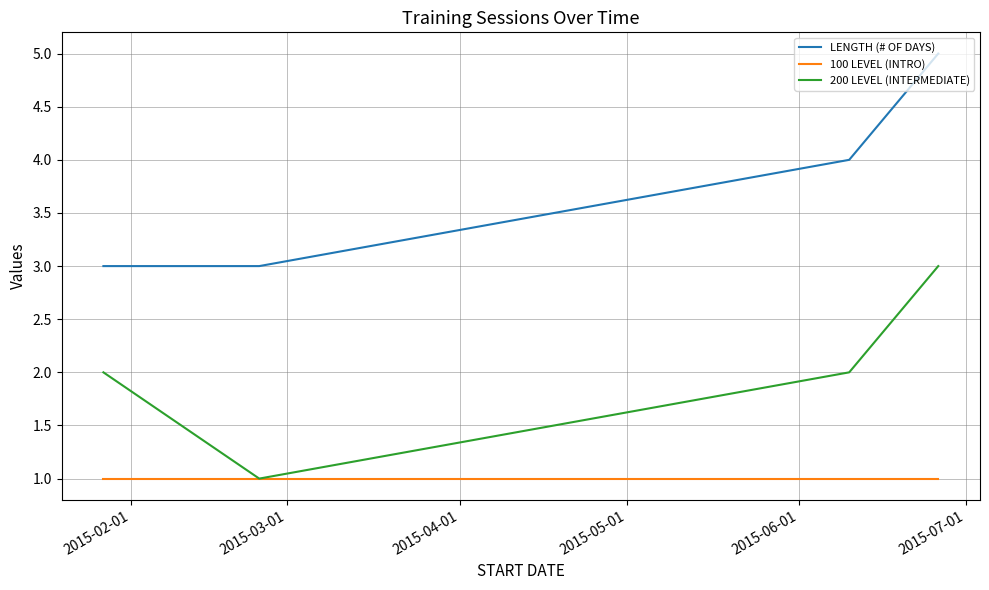

Where is 200 LEVEL (INTERMEDIATE) nearest to the value 2?

2015-02-01